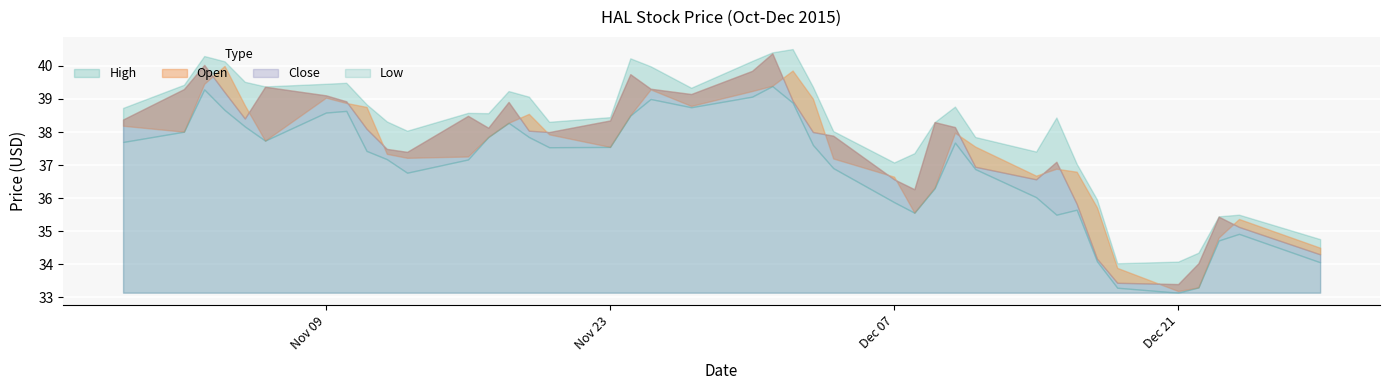

List the labels in order of Open value, smallest first.

12/21/2015, 12/22/2015, 12/18/2015, 12/28/2015, 12/23/2015, 12/24/2015, 12/08/2015, 12/17/2015, 12/09/2015, 12/07/2015, 12/14/2015, 12/16/2015, 12/15/2015, 12/04/2015, 11/13/2015, 11/16/2015, 11/12/2015, 11/23/2015, 12/11/2015, 11/06/2015, 11/17/2015, 11/20/2015, 12/10/2015, 11/02/2015, 10/30/2015, 11/18/2015, 11/24/2015, 11/19/2015, 11/11/2015, 11/27/2015, 11/05/2015, 11/10/2015, 12/03/2015, 11/09/2015, 11/30/2015, 11/25/2015, 12/01/2015, 11/03/2015, 12/02/2015, 11/04/2015